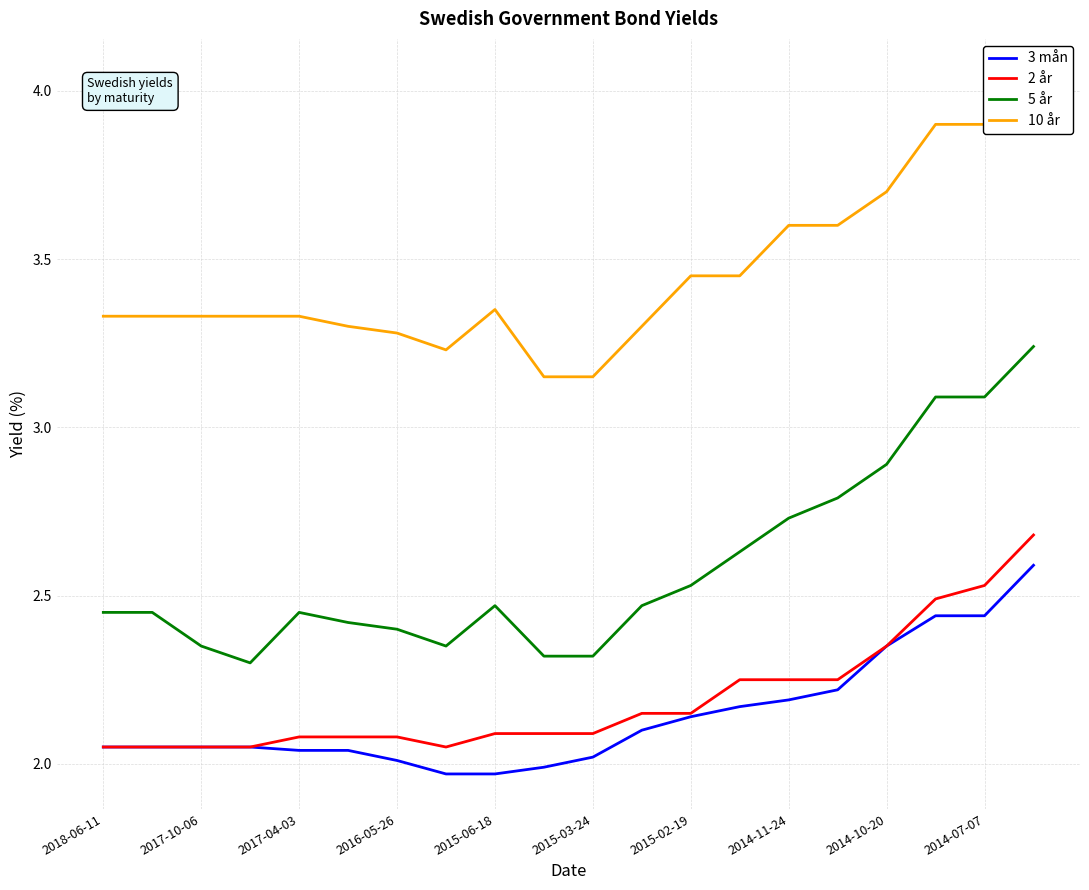

True or false: 3 mån and 5 år intersect in this chart.

False